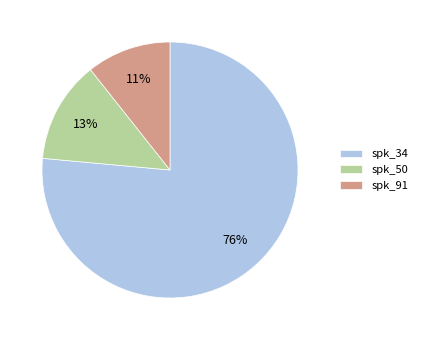

To the nearest percent, what is the combined percentage of spk_50 and spk_91?

24%